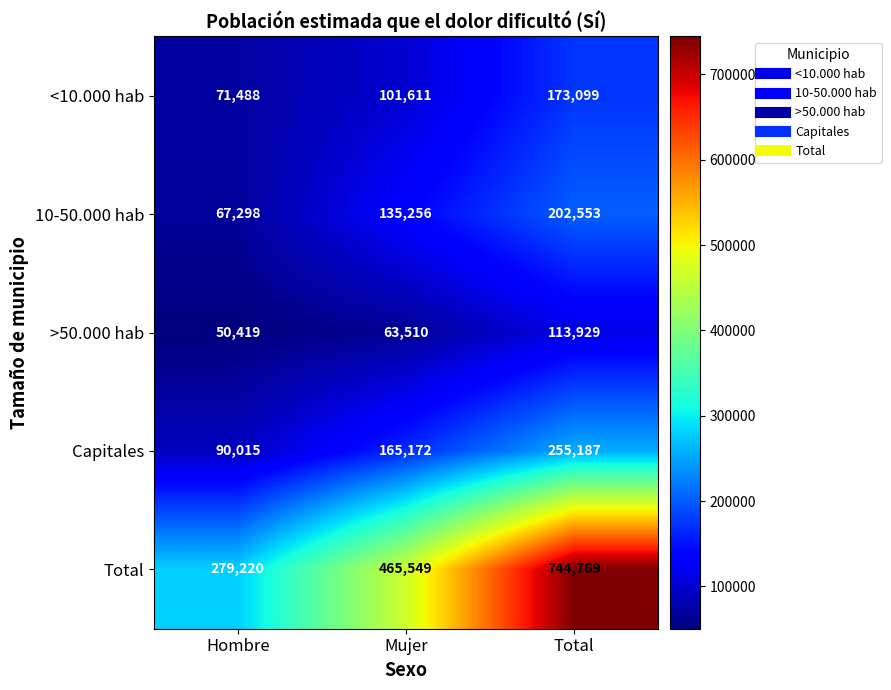

What is the difference between the >50.000 hab values at Hombre and Mujer?

13091